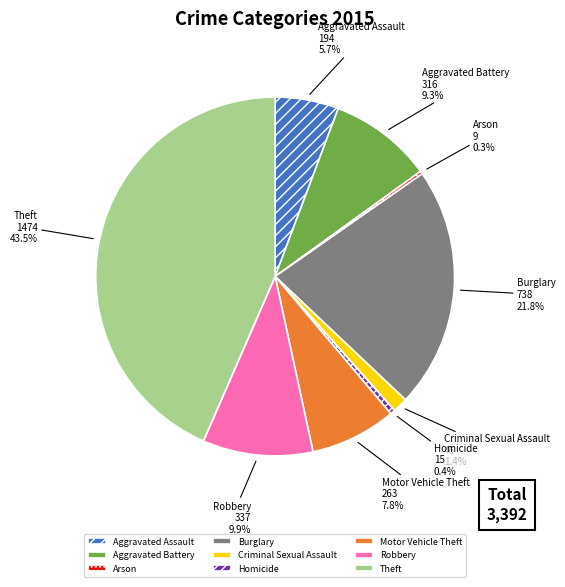

Does any single category account for the majority?

No